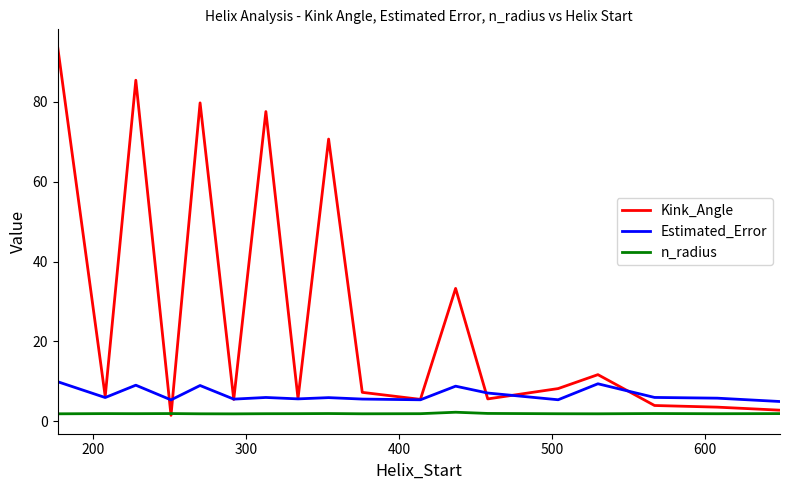

What is the sum of all Estimated_Error values?

120.8